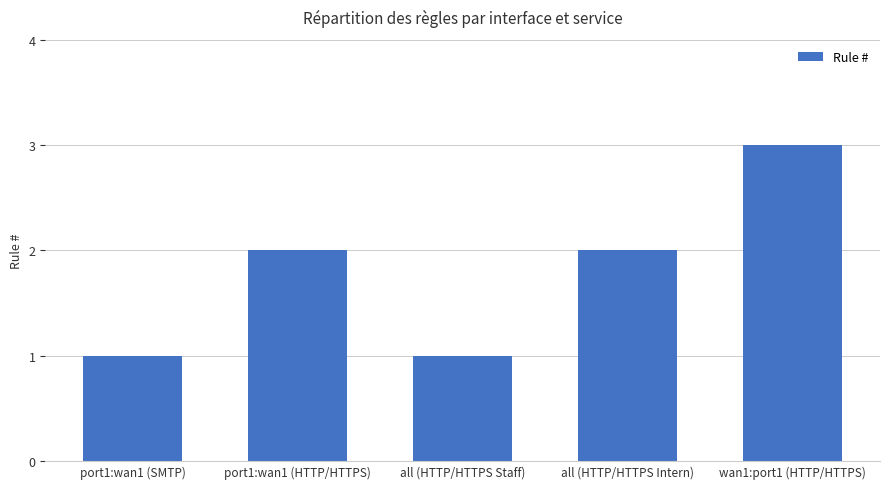

What is the minimum value shown in the chart?

1